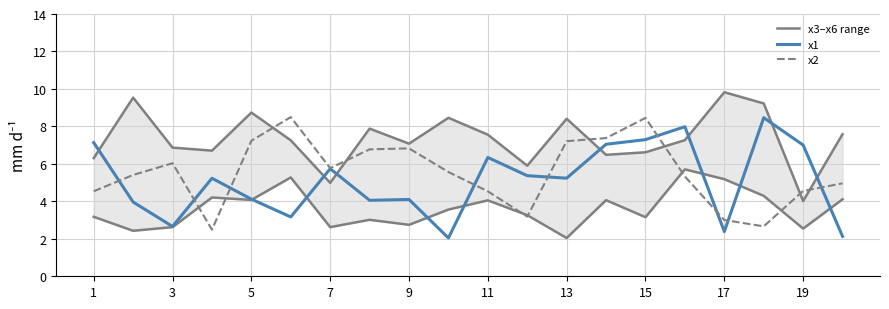

What is the highest value of the x1 series?

8.5